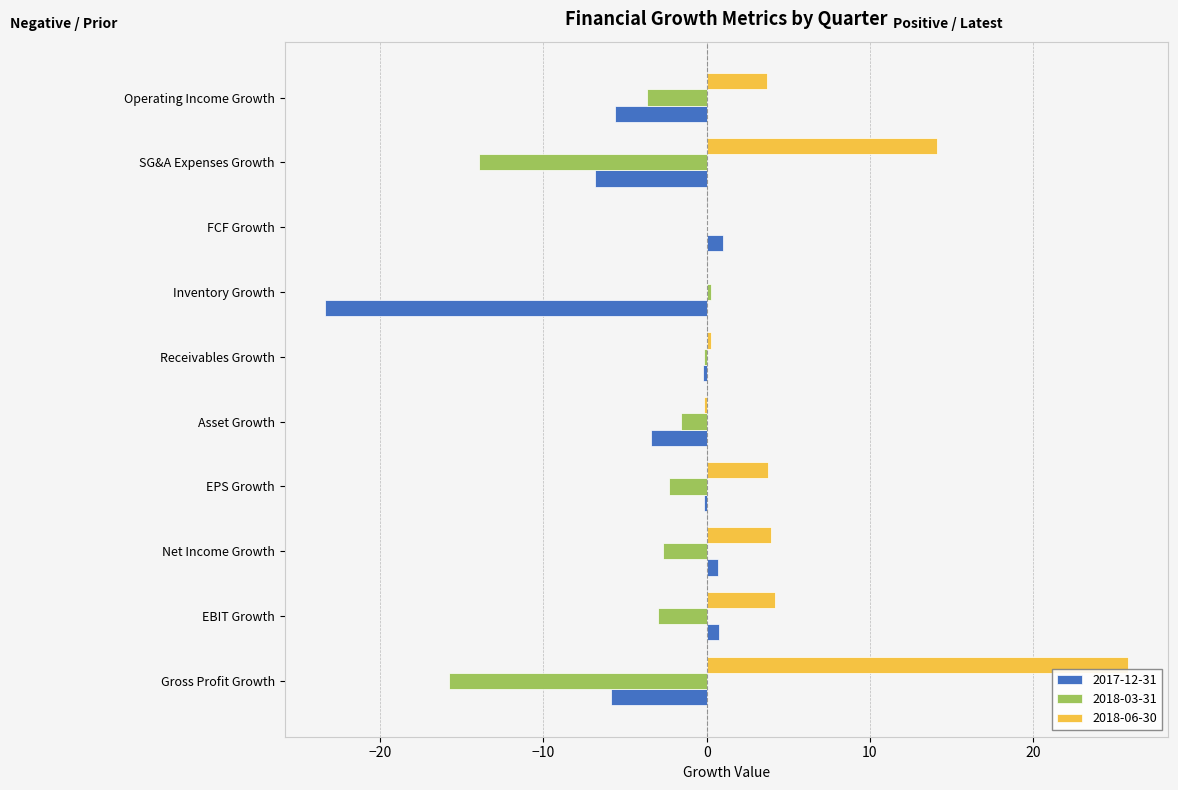

How many series are shown in this chart?

3